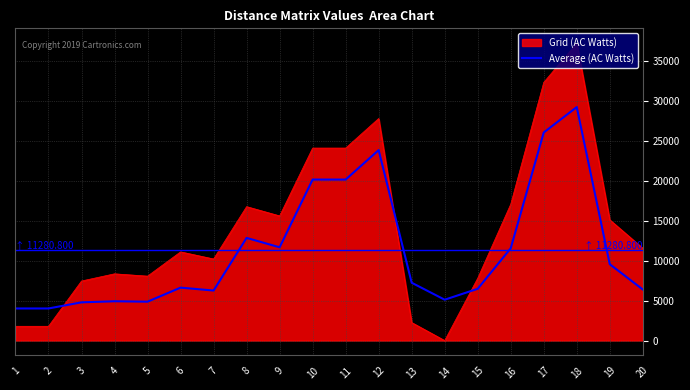

Which category has the lowest value across all series?

14